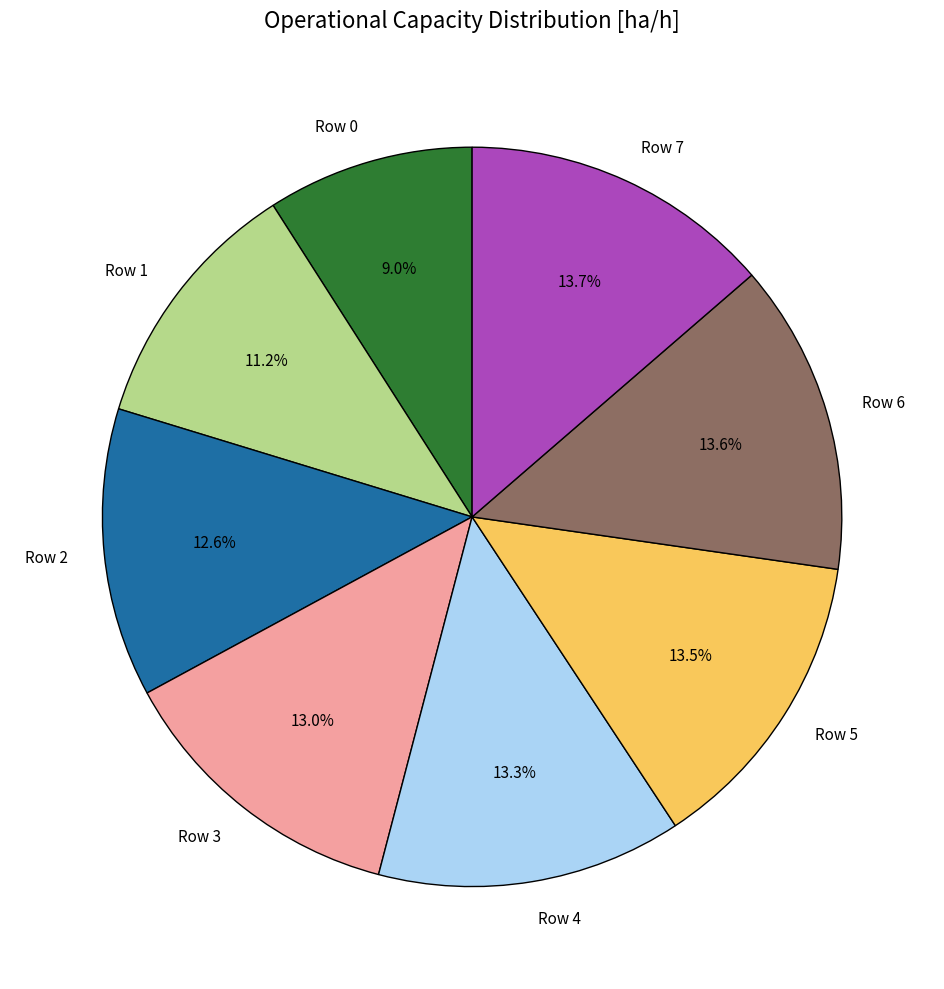

Does Row 2 represent more than half of the total?

No